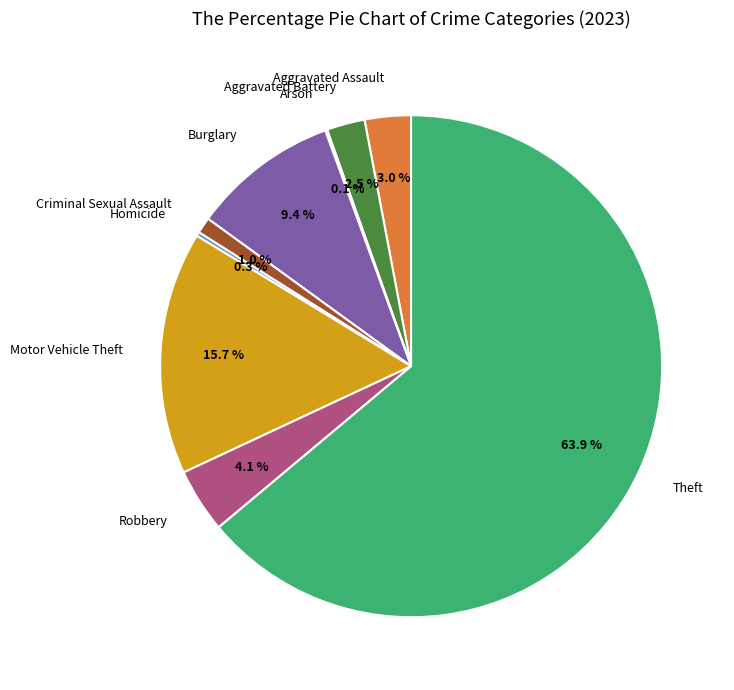

Is there any slice that represents more than half of the pie?

Yes